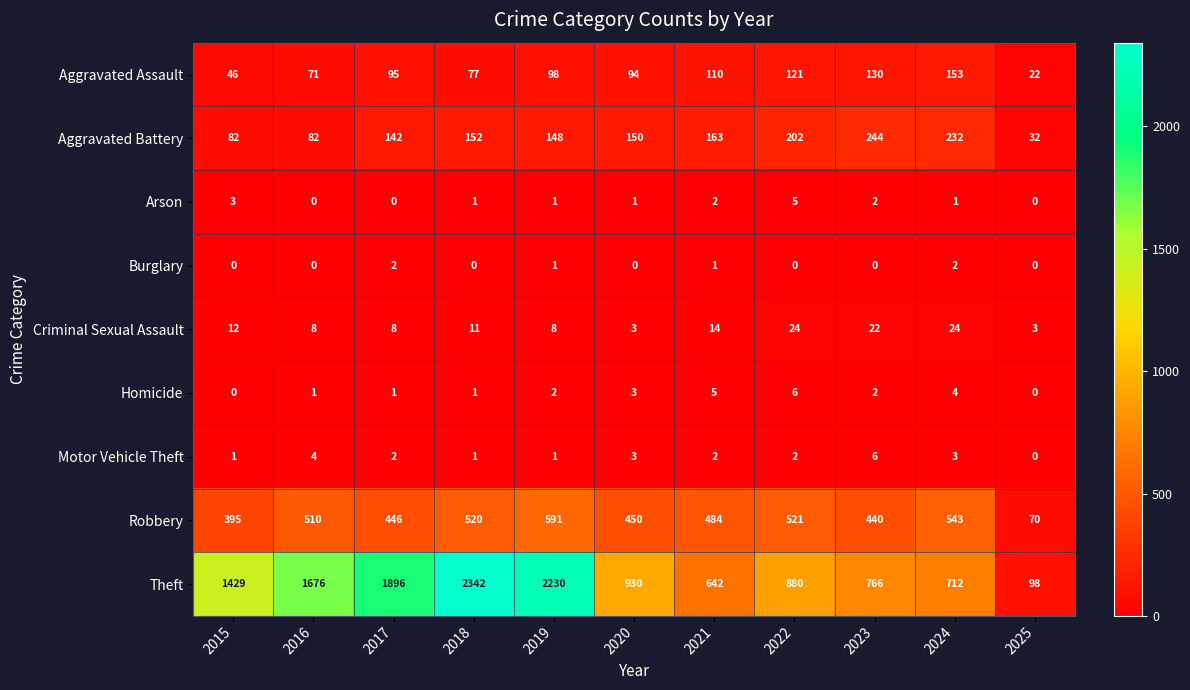

At which category is the sum across all series the highest?

2018